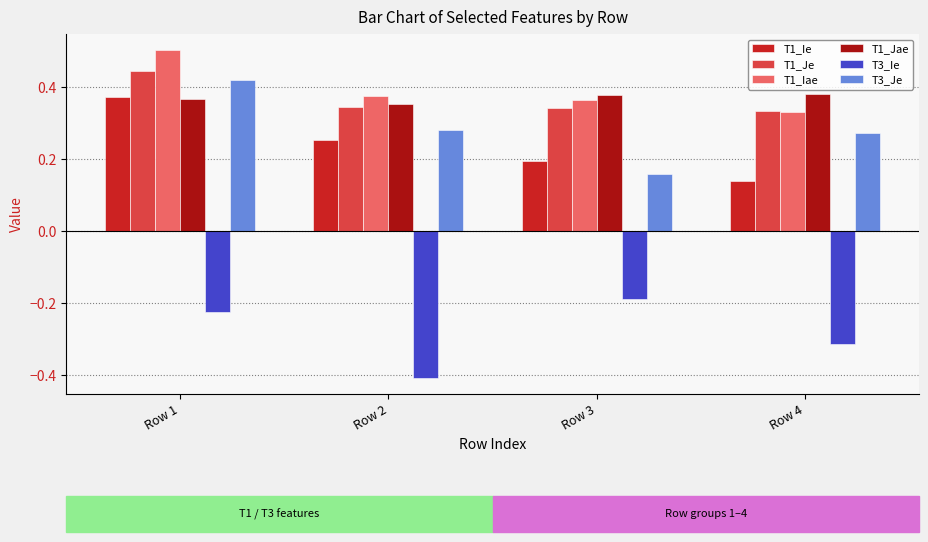

What are all the series names shown in the legend?

T1_Ie, T1_Je, T1_Iae, T1_Jae, T3_Ie, T3_Je